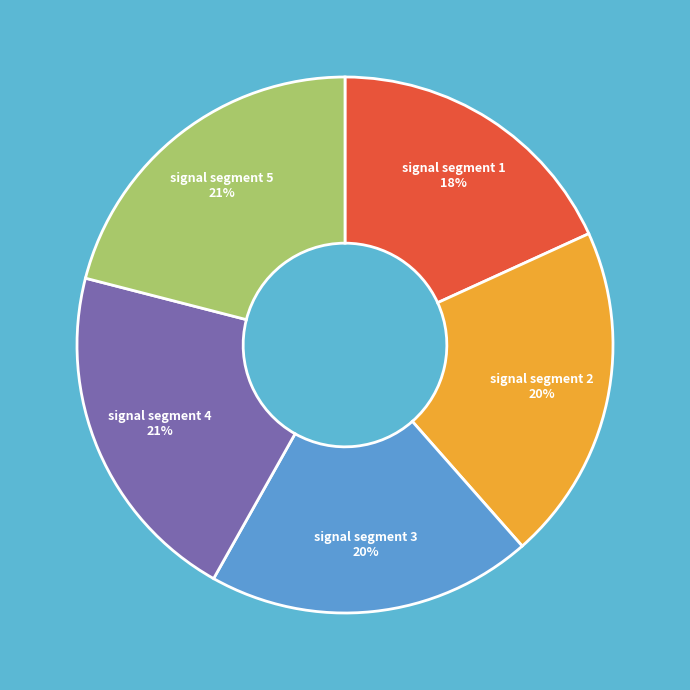

To the nearest percent, what is the difference between the signal segment 3 and signal segment 5 slice percentages?

1%